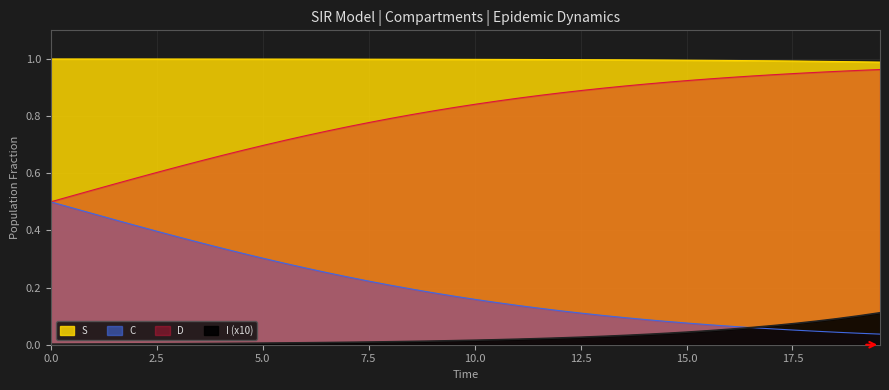

What are all the series names shown in the legend?

S, I, C, D